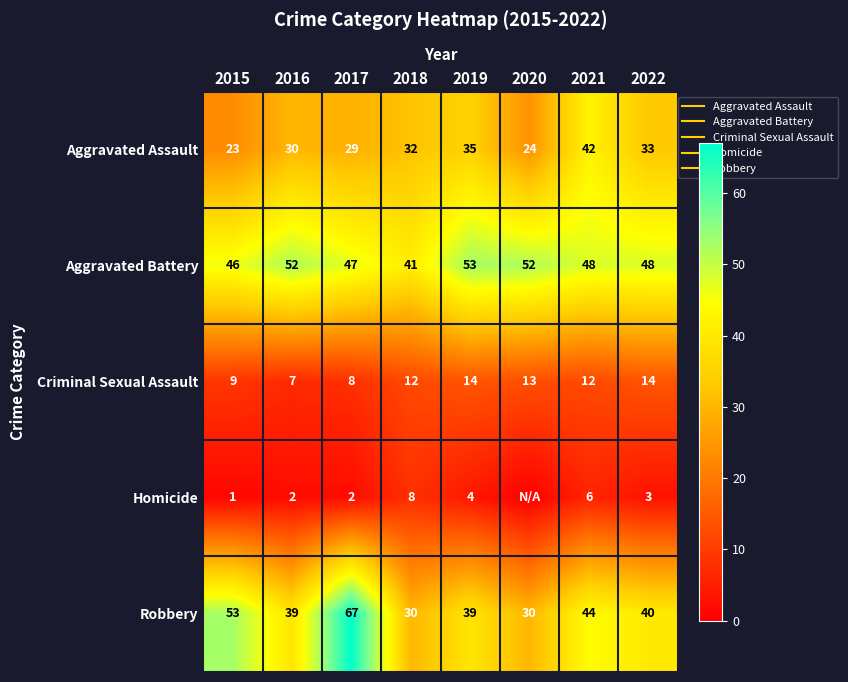

At 2021, list the series in order from largest to smallest.

Aggravated Battery, Robbery, Aggravated Assault, Criminal Sexual Assault, Homicide